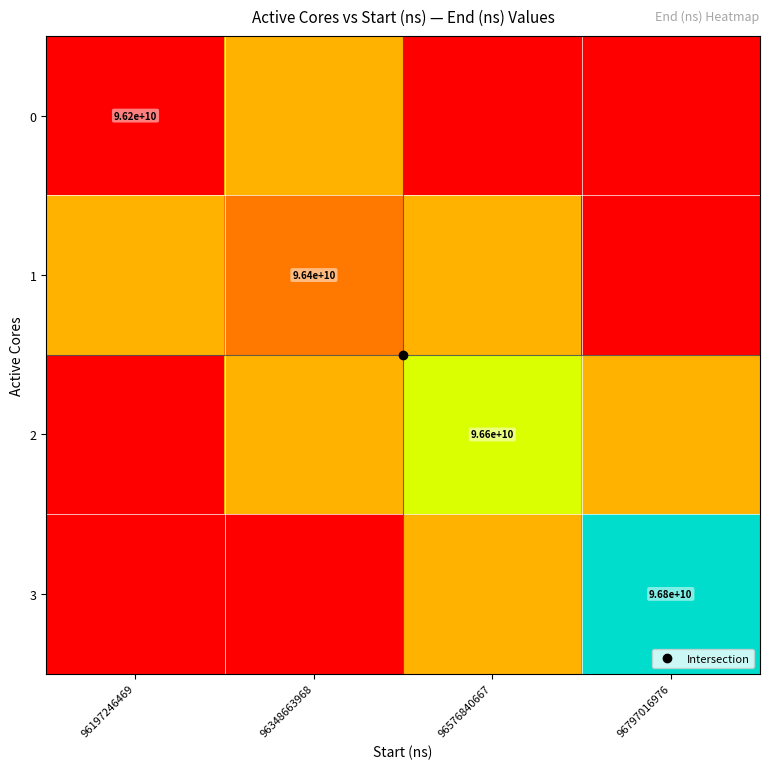

Which series has the largest total across all categories?

2